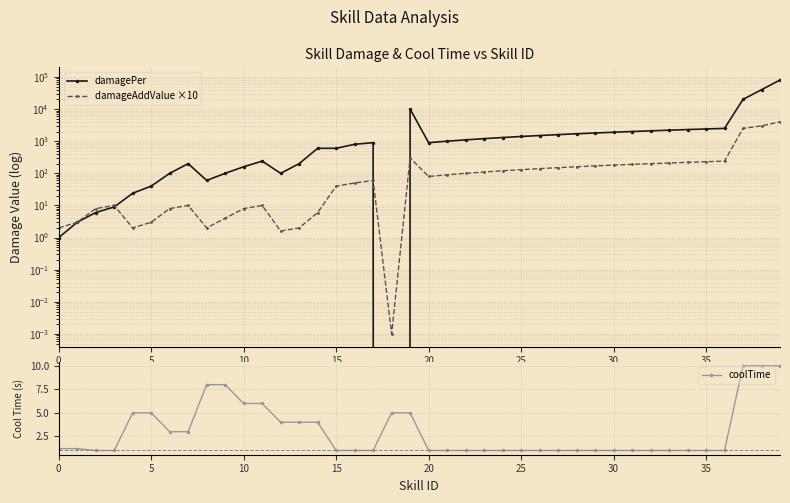

What is the maximum value for coolTime?

10.0